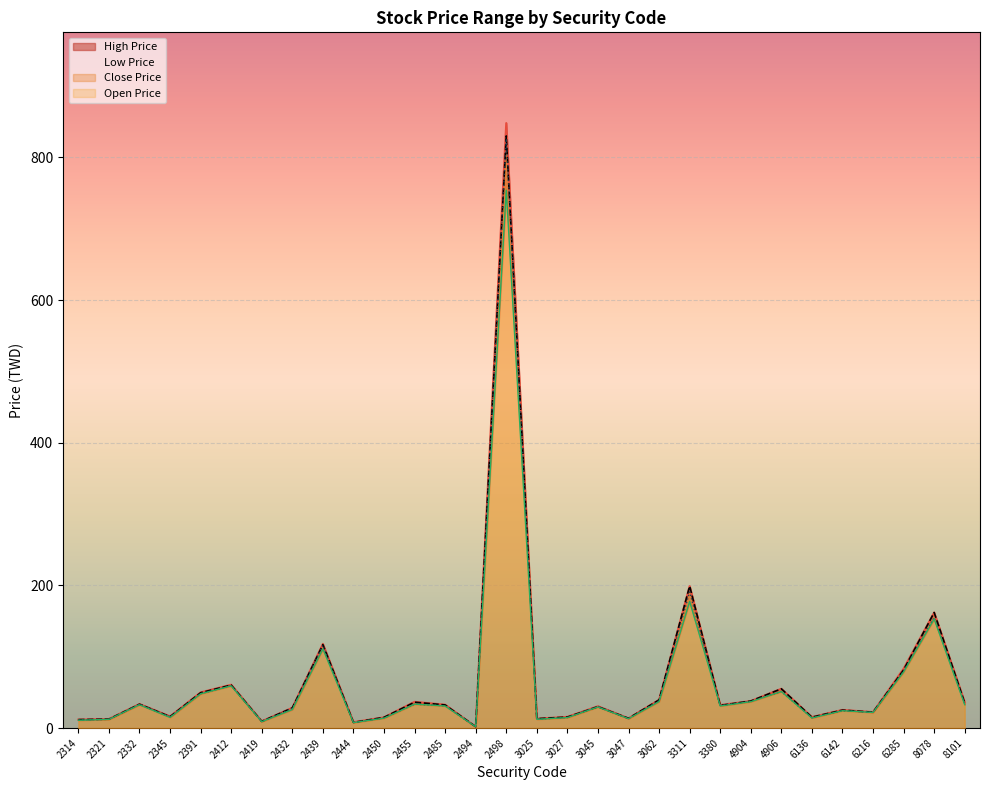

What is the greatest value displayed?

848.0